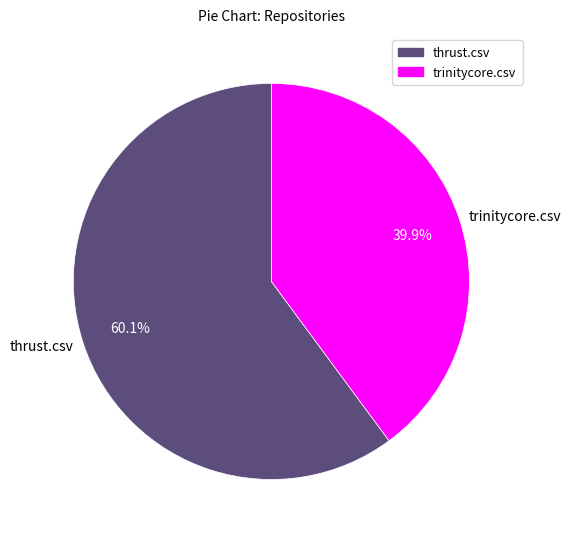

Rank the categories by value from highest to lowest.

thrust.csv, trinitycore.csv